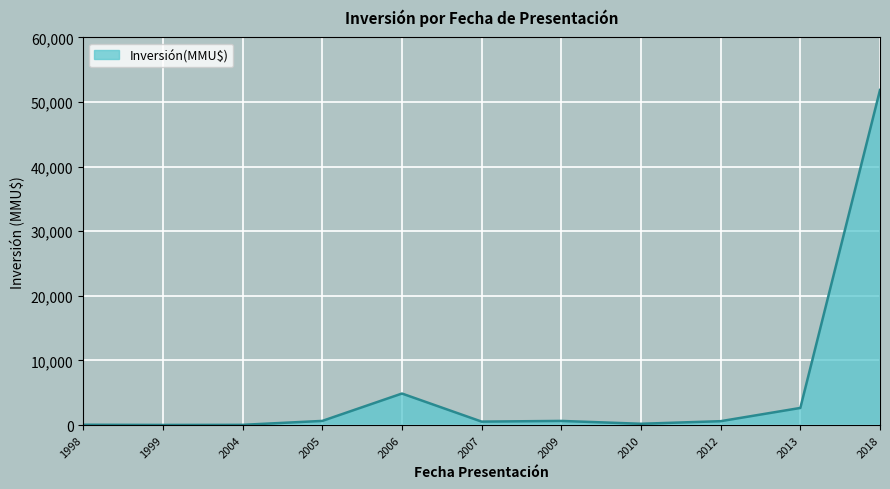

At which label is the value closest to 25940?

2006